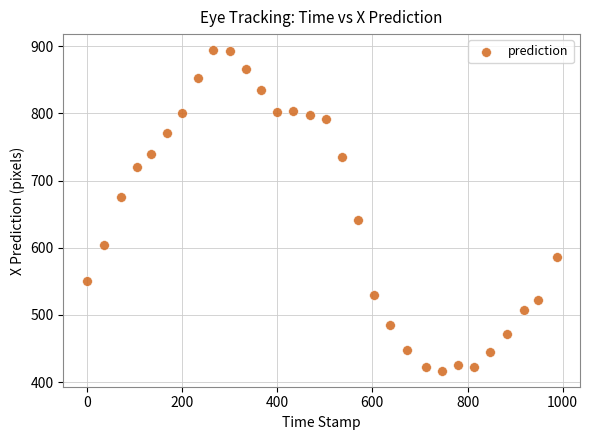

What is the range of X values (max minus min)?

987.0